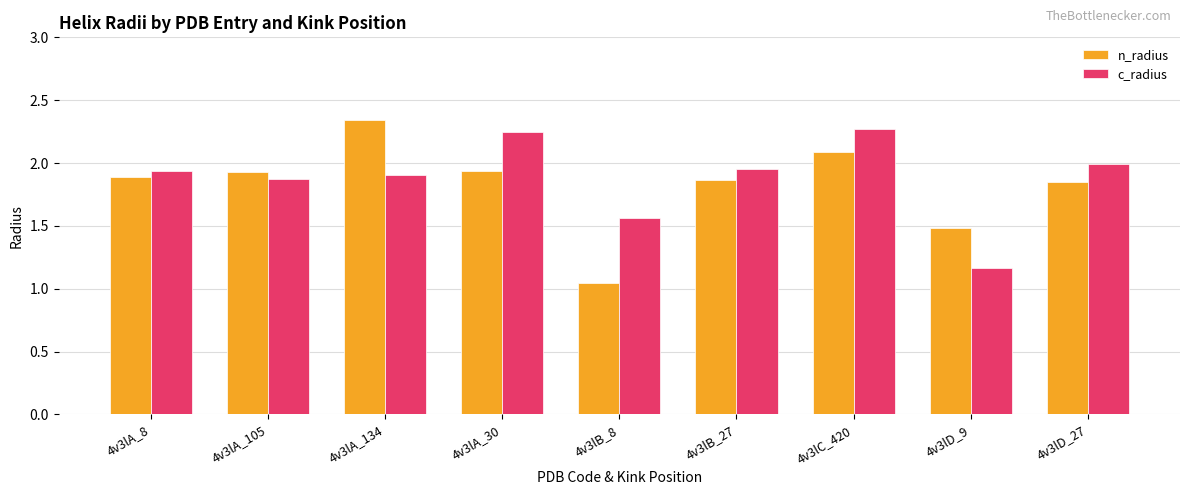

How many bars are there in total?

18